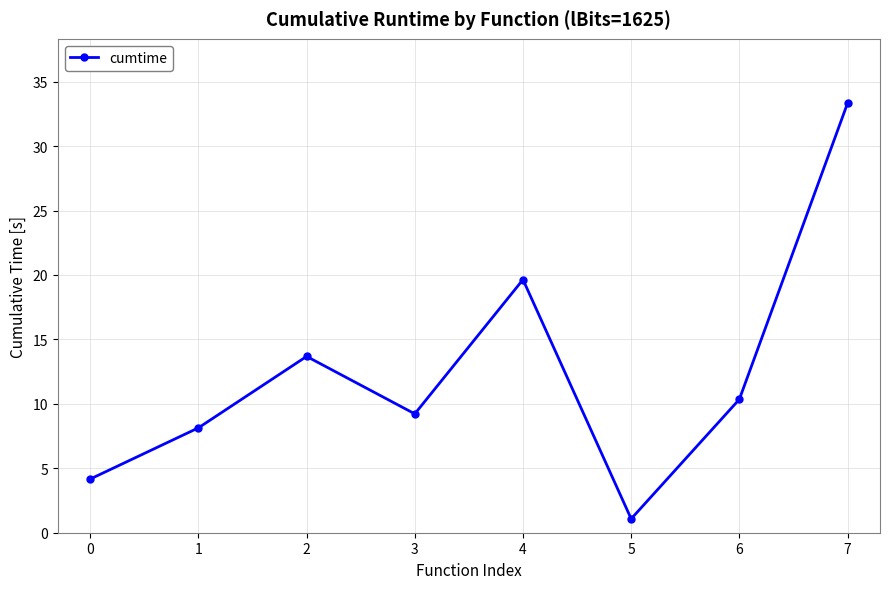

The value at 6 is 10.4. True or false?

True